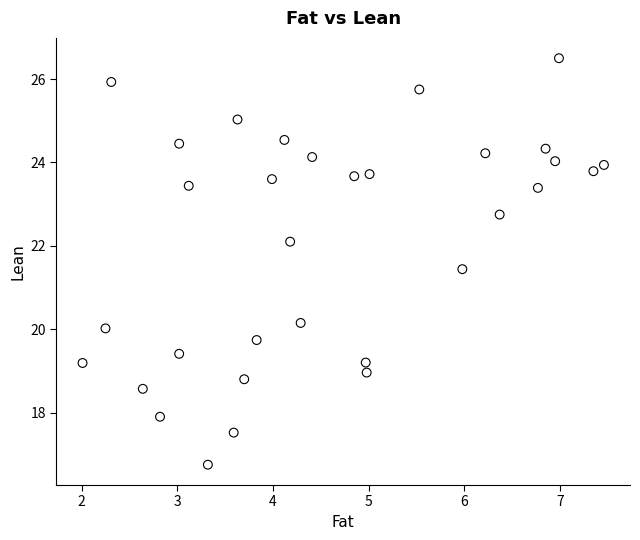

What is the range of X values (max minus min)?

5.5